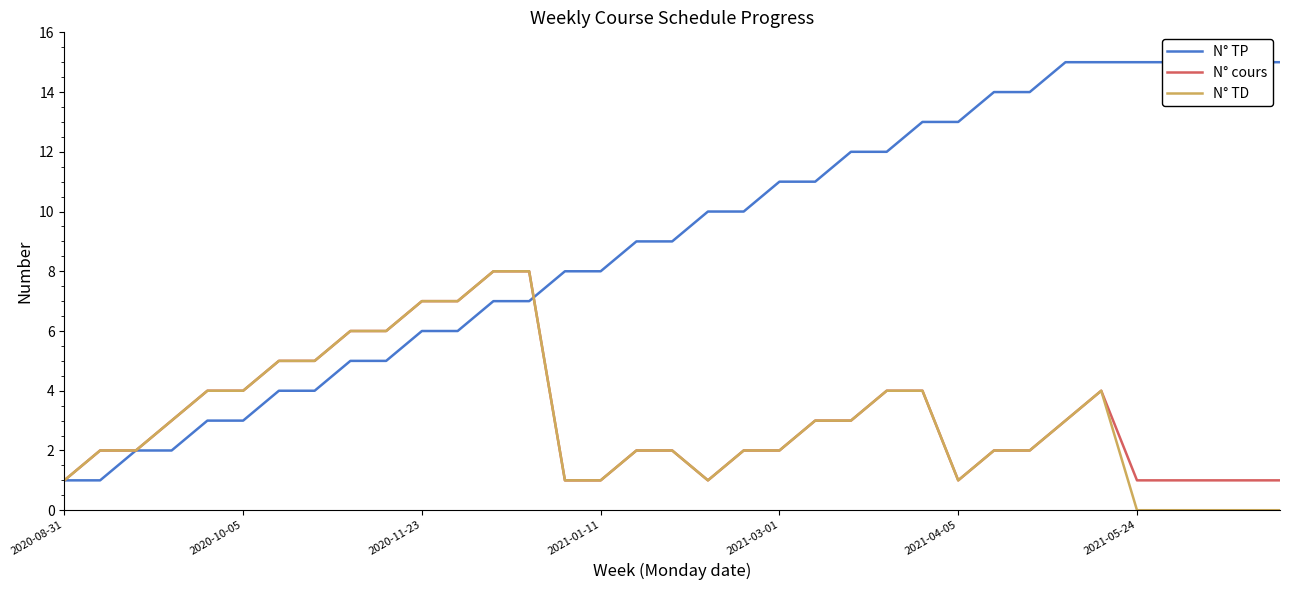

What is the sum of all N° TP values?

315